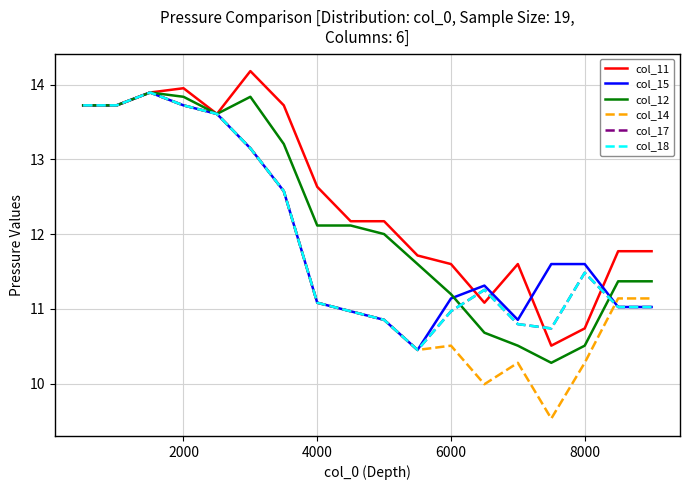

Is this an area chart (filled region under the line)?

No